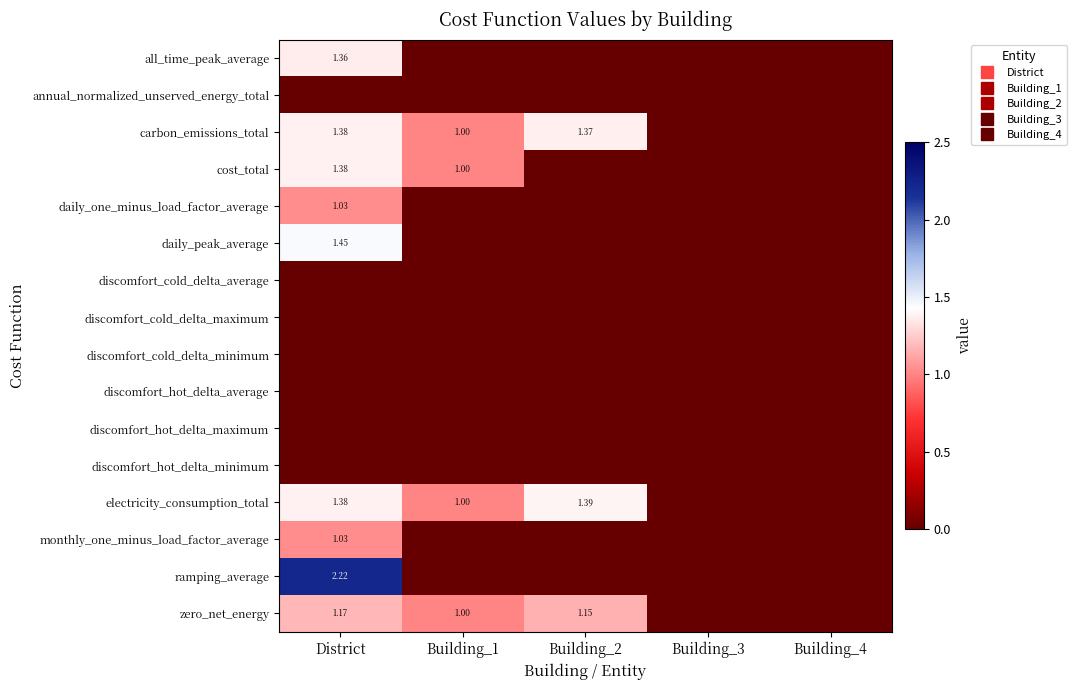

At which category does the chart reach its minimum across all series?

Building_1